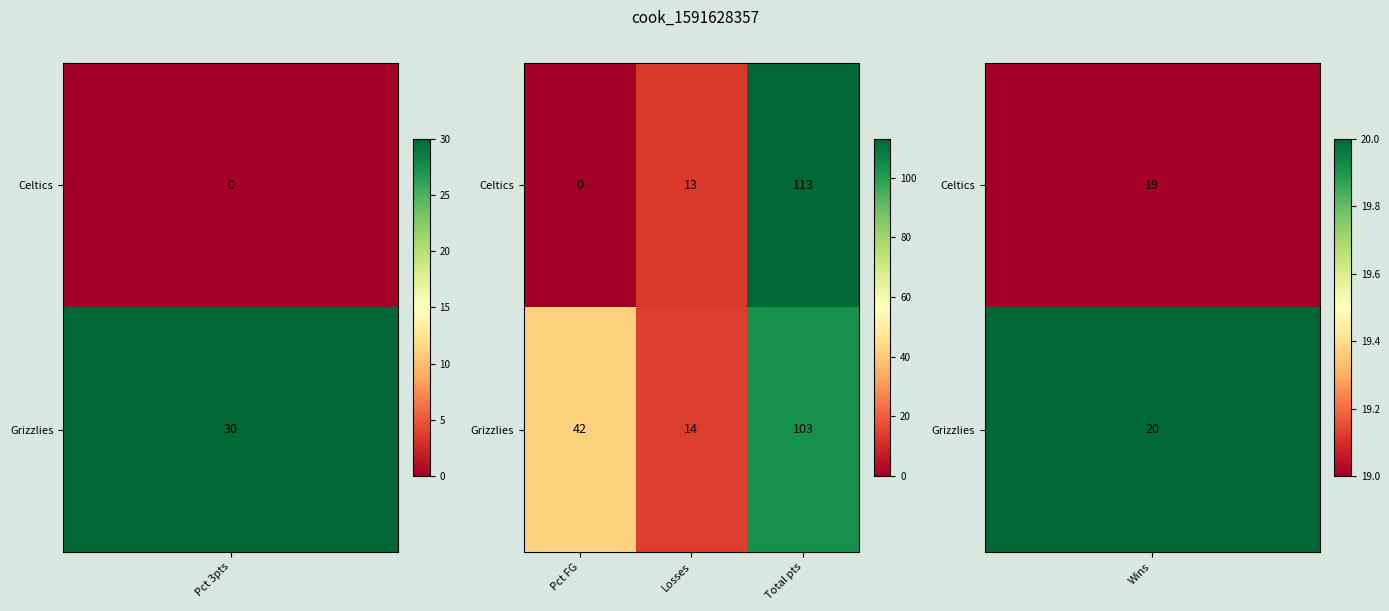

Reading left to right, transcribe all the data shown in this chart.

Celtics: 0	13	113
Grizzlies: 42	14	103